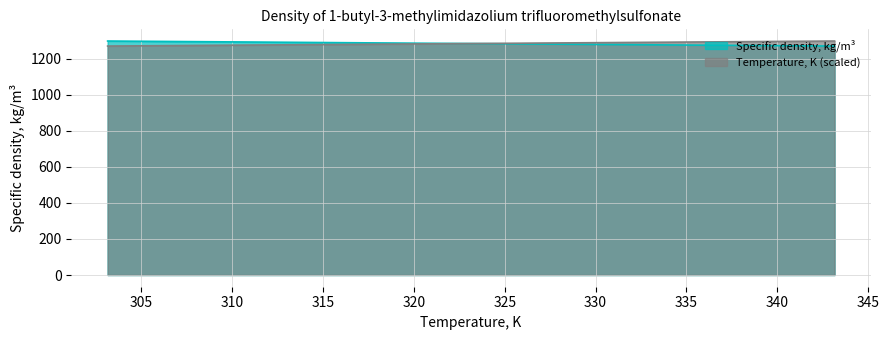

How many values in the Temperature, K series are below 1280?

3